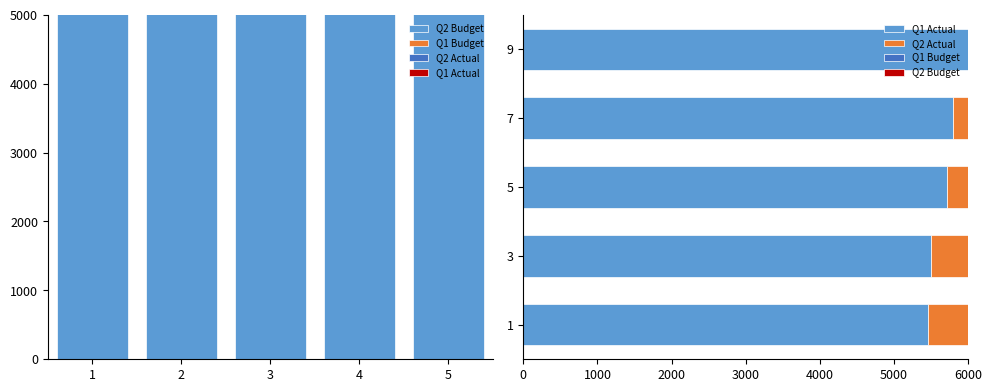

Which category has the highest value across all series?

9